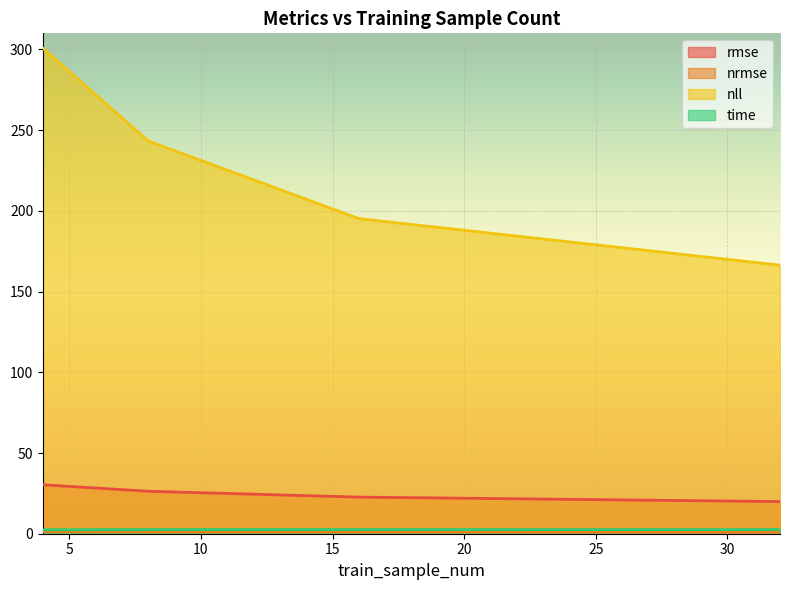

How many lines are shown in the chart?

4